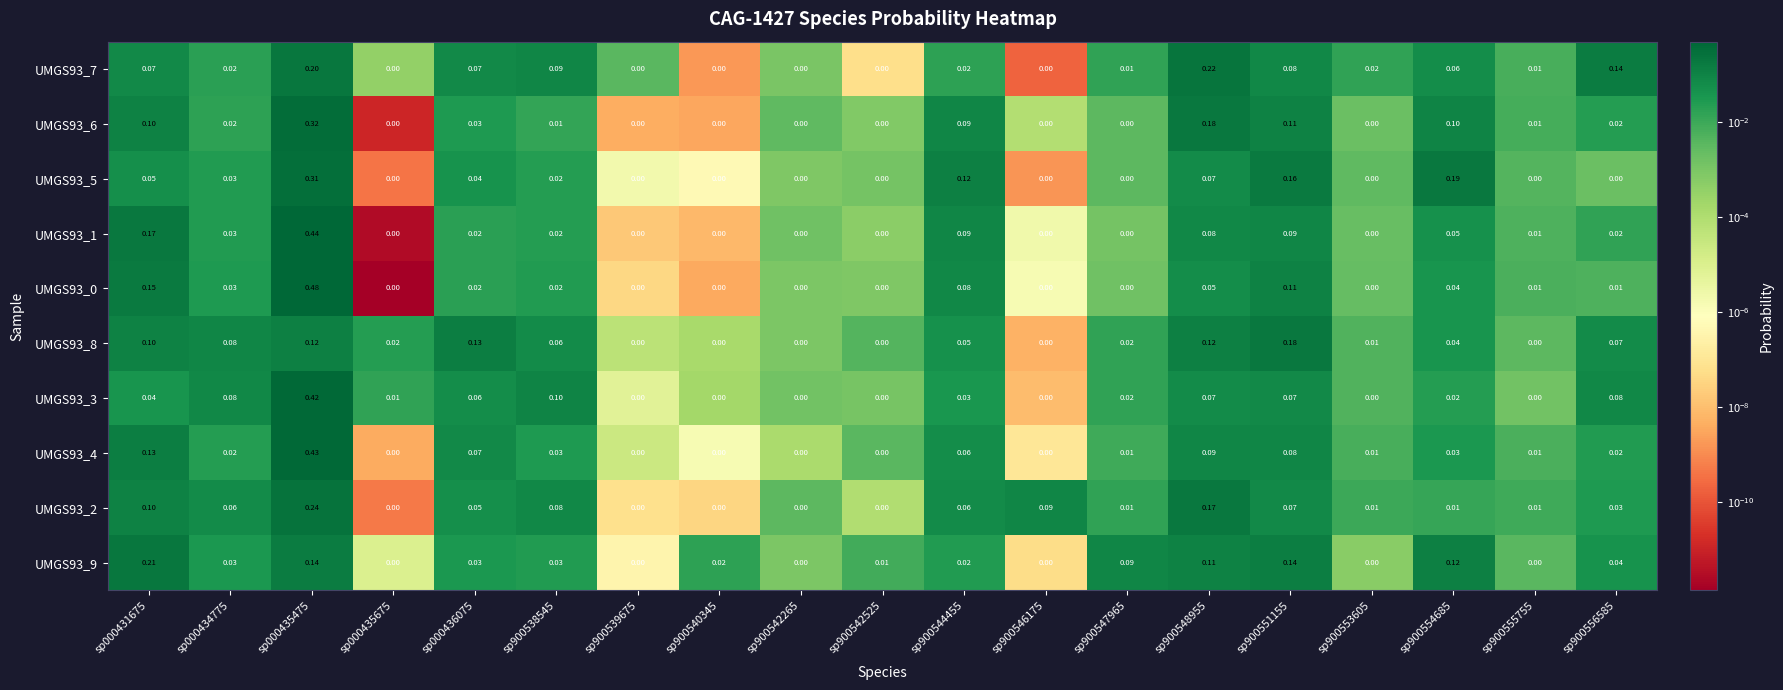

Is the value of UMGS93_8 at sp900555755 greater than the value of UMGS93_7 at sp900544455?

No